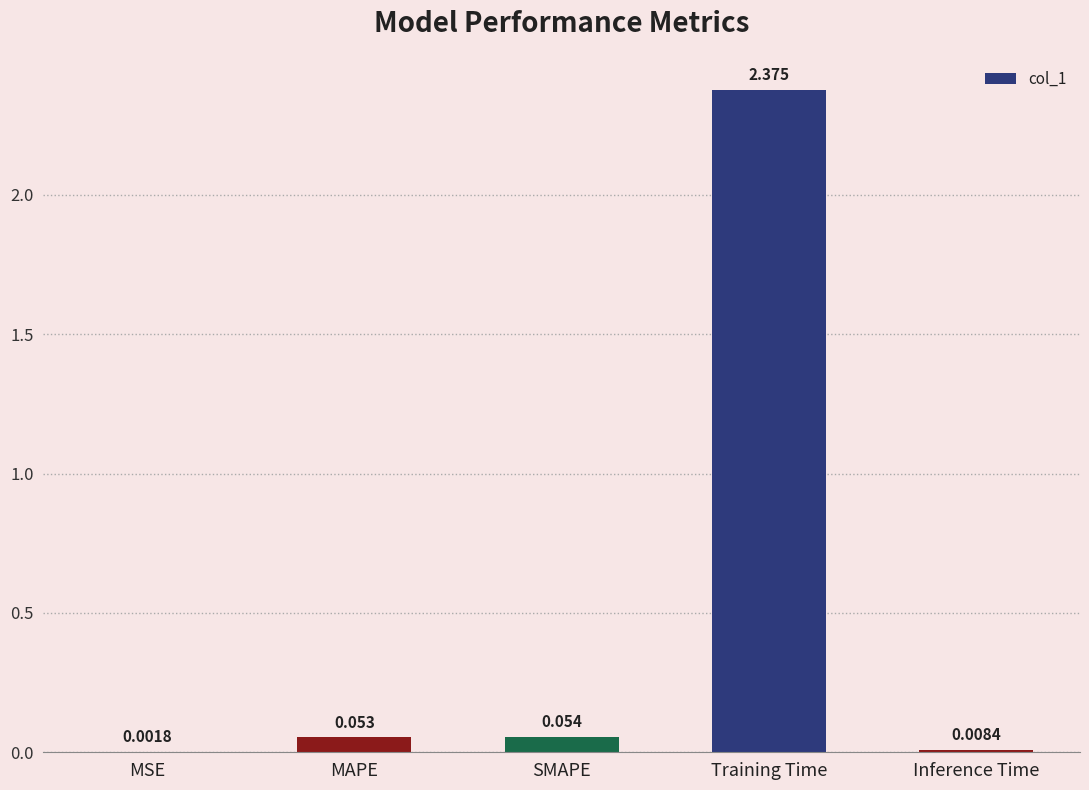

Where is the data nearest to the value 1?

SMAPE